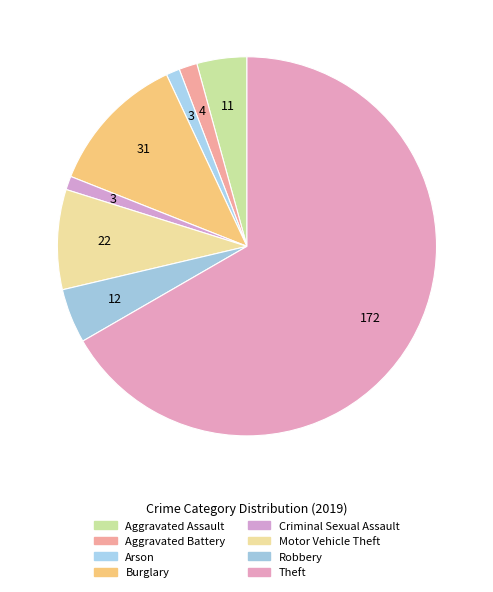

How many segments does this pie chart have?

8